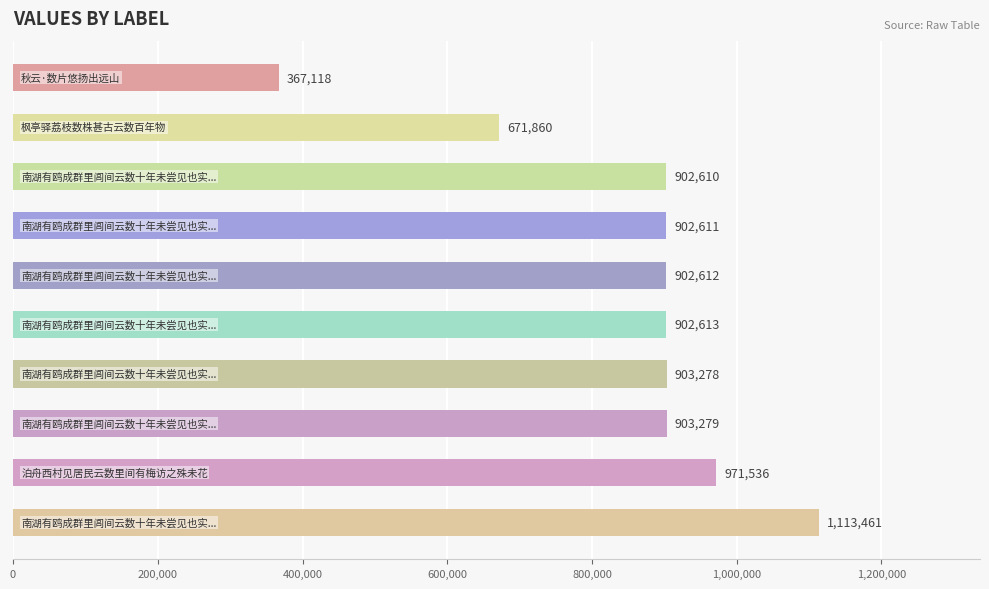

What is the difference between the second highest and minimum values?

604418